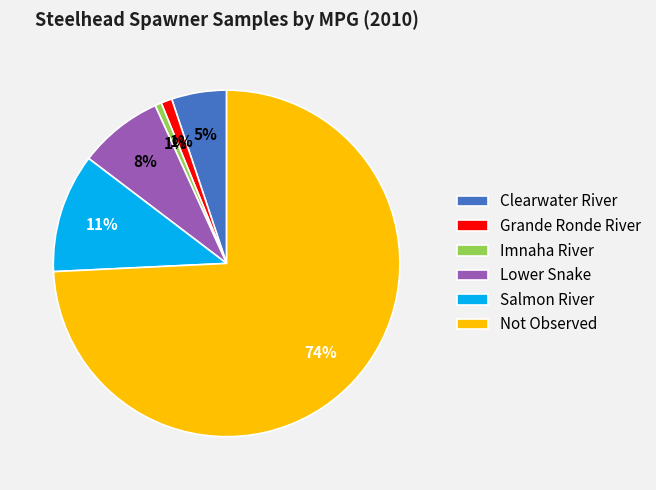

Does any single category account for the majority?

Yes